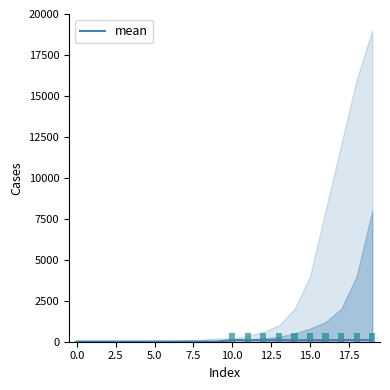

Is it true that mean equals 10 at 0.0?

True